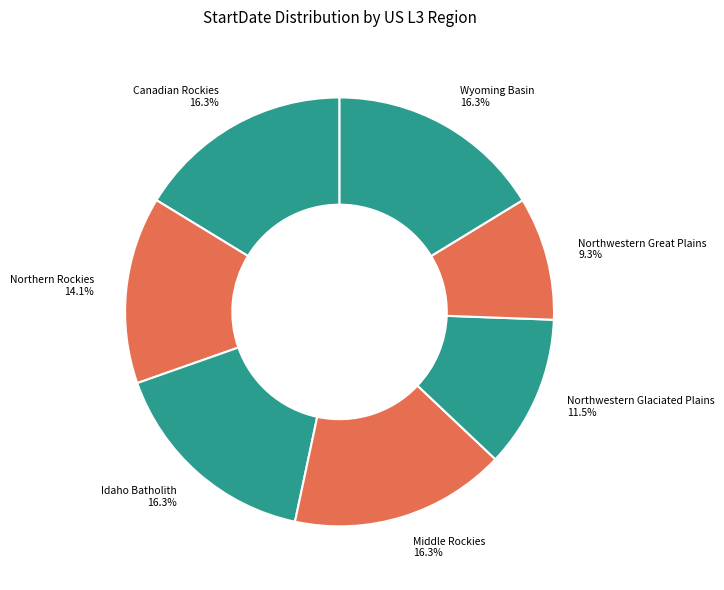

Is there a majority slice in this chart?

No